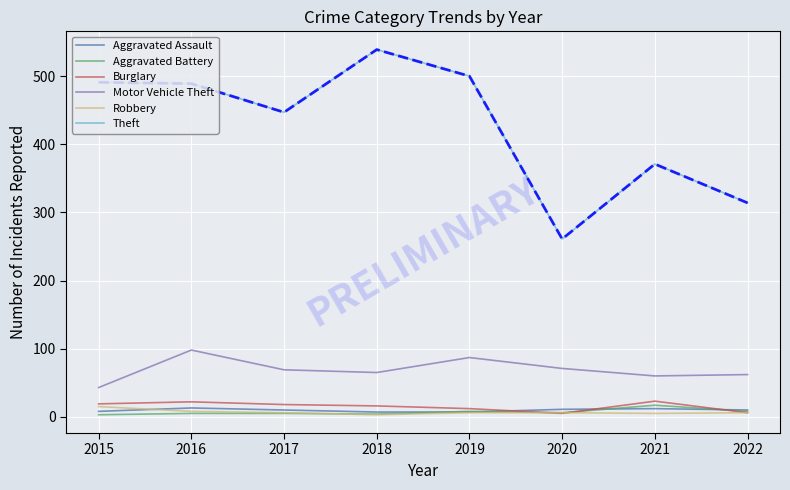

The Motor Vehicle Theft series shows 60 at 2021. True or false?

True